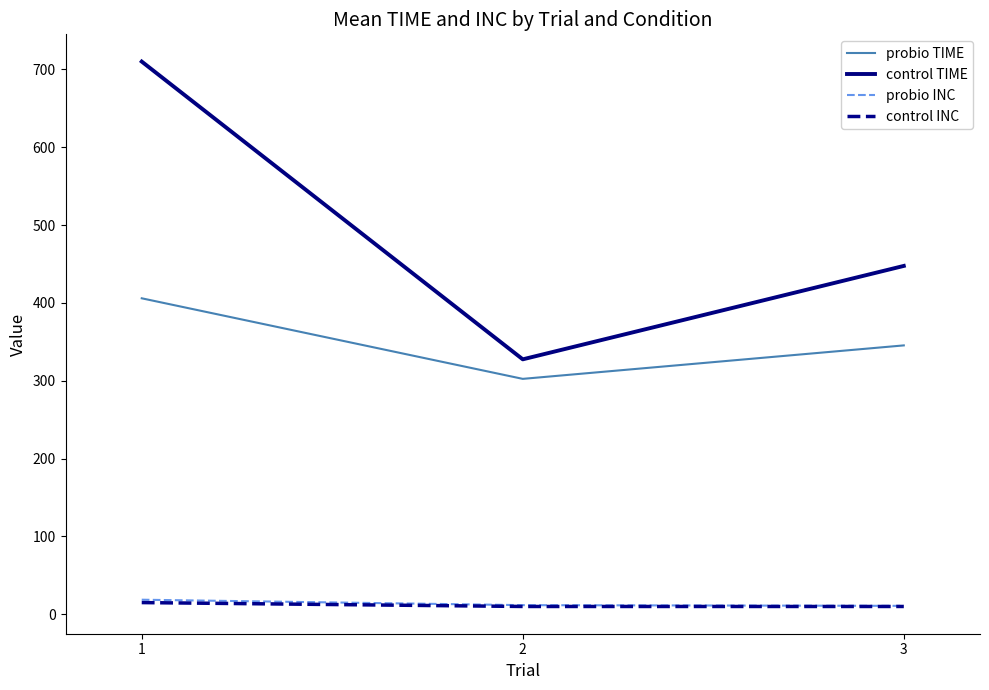

Which series changed the most between 1 and 2?

control TIME